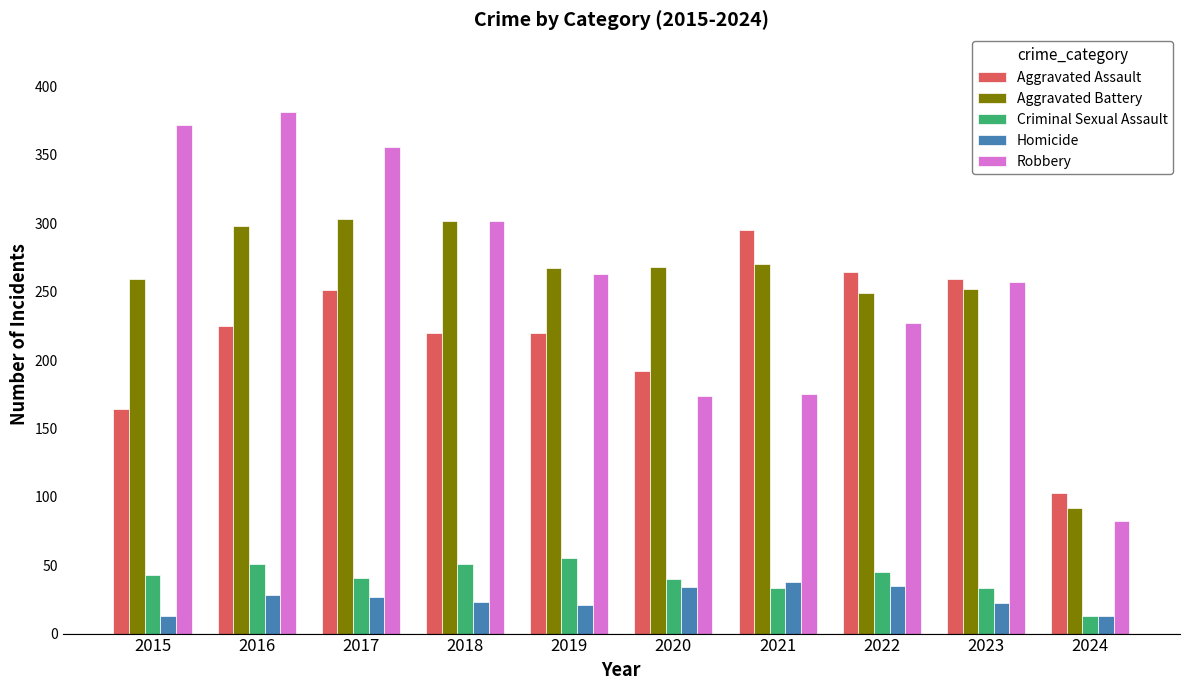

How many series are shown in this chart?

5